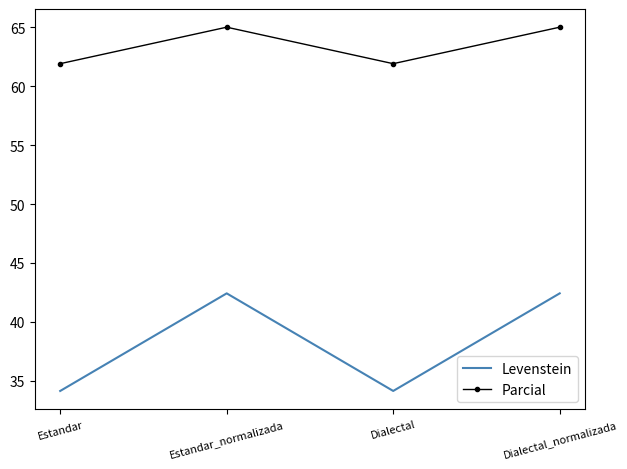

Is it true that Parcial equals 98.5 at Dialectal_normalizada?

False